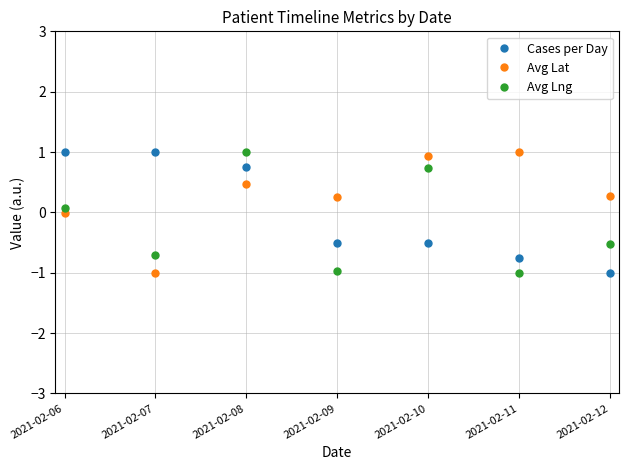

What is the difference between the maximum and minimum values in the Avg Lat series?

2.0